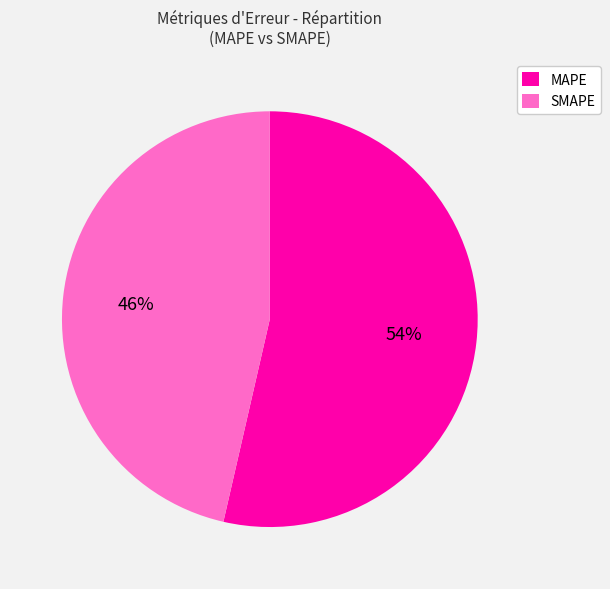

What is the ratio of the value at MAPE to the value at SMAPE?

1.2